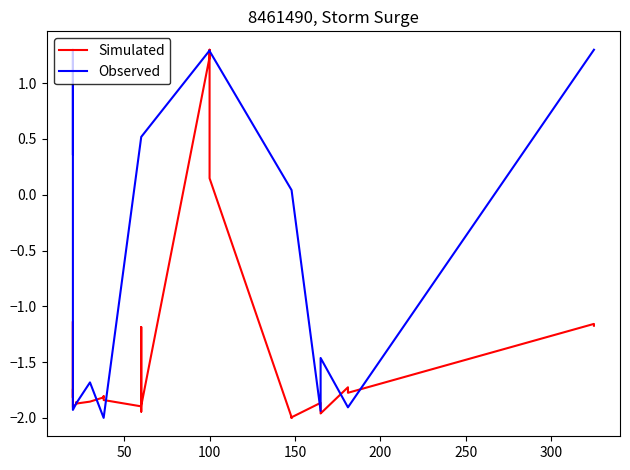

True or false: Observed has a value of 0.7 at 17.

False